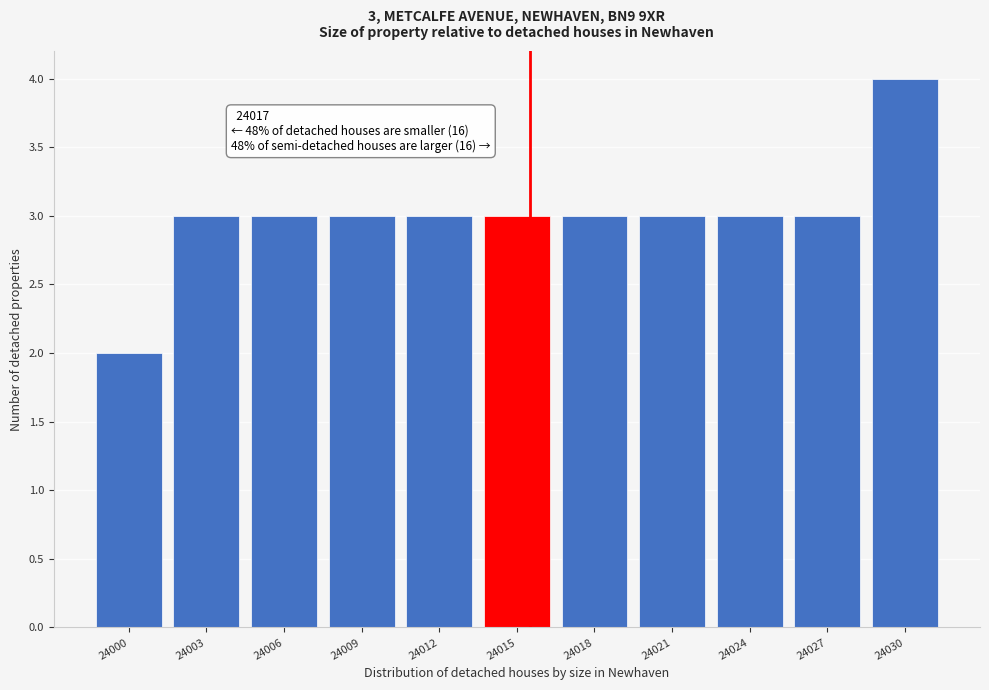

Reading right to left, list all the values displayed in this chart.

24030=4	24027=3	24024=3	24021=3	24018=3	24015=3	24012=3	24009=3	24006=3	24003=3	24000=2